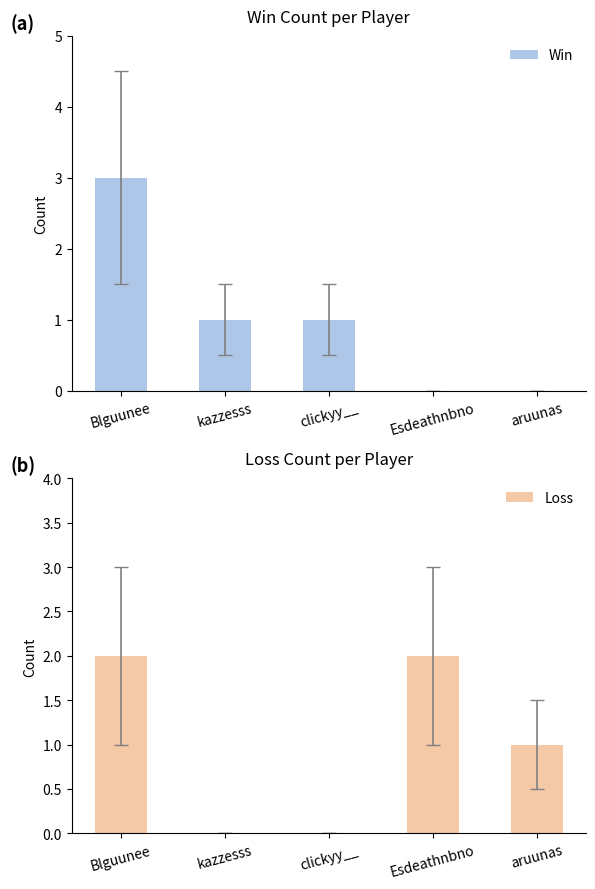

How many values in the Win series exceed 1?

1